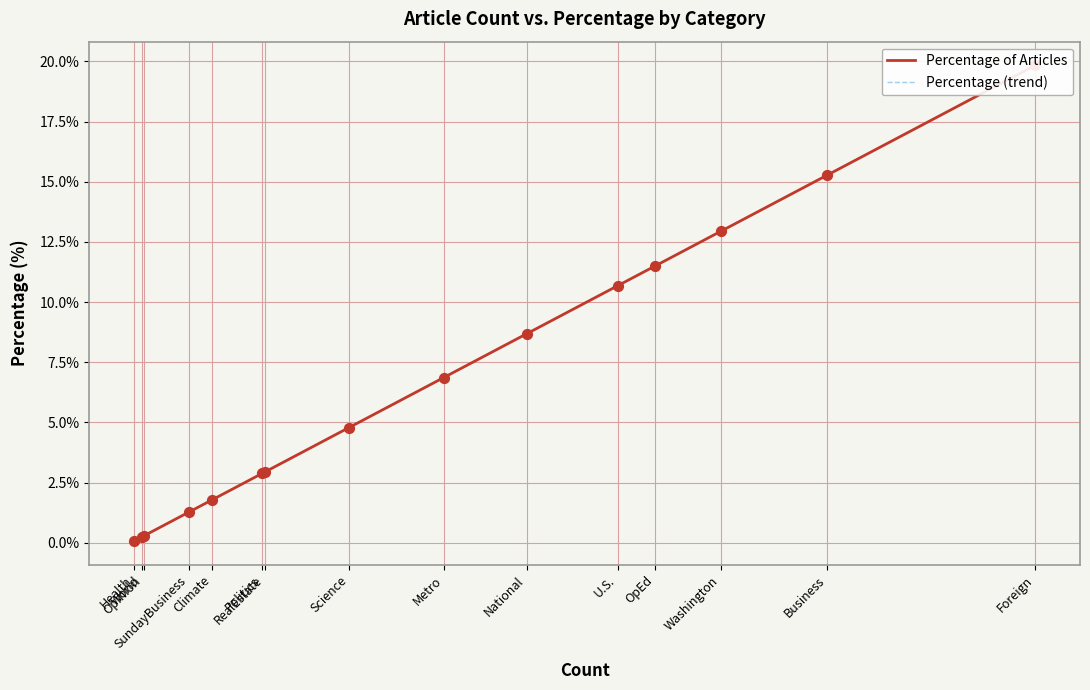

Which series has the largest total across all categories?

Percentage of Articles